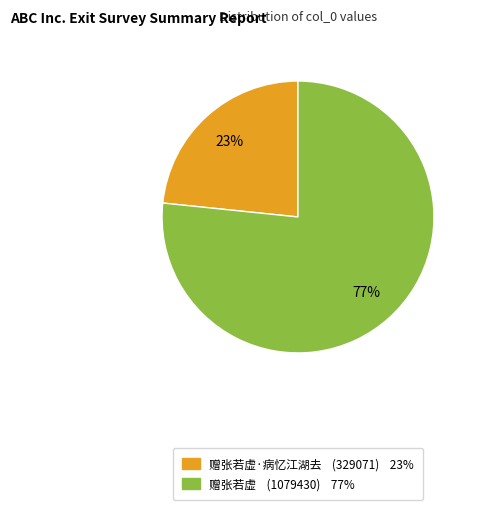

Does any single category account for the majority?

Yes